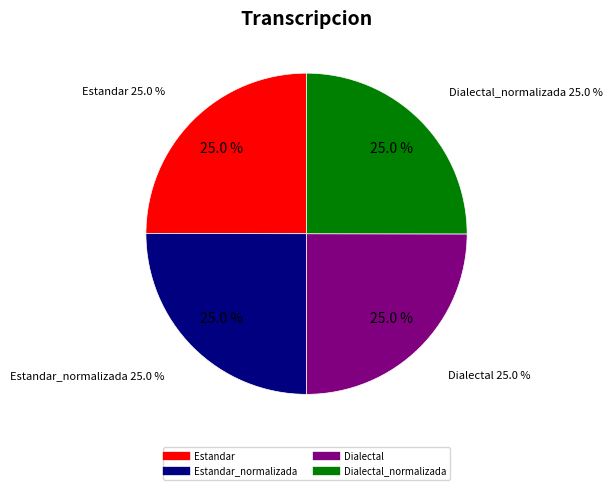

Does Dialectal account for over 50% of the chart?

No